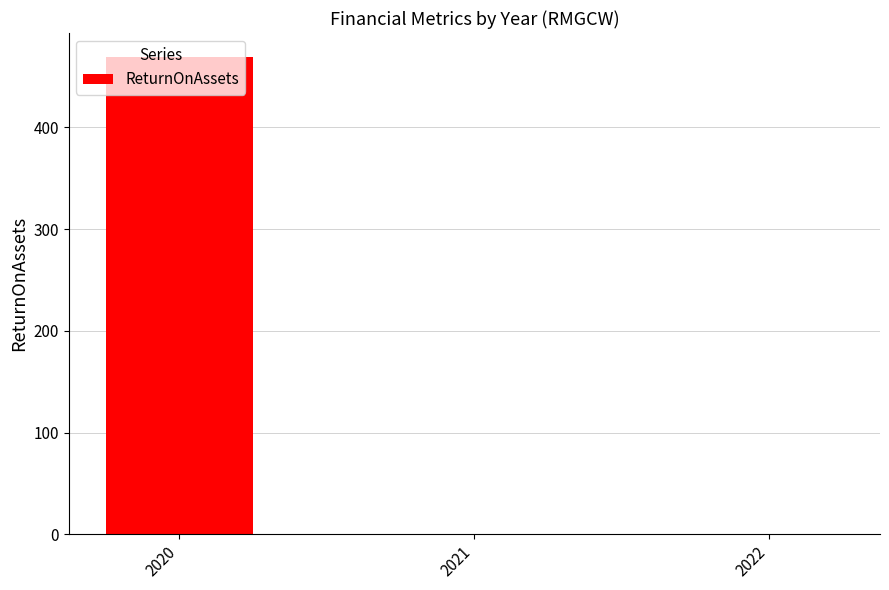

What is the average value?

156.5